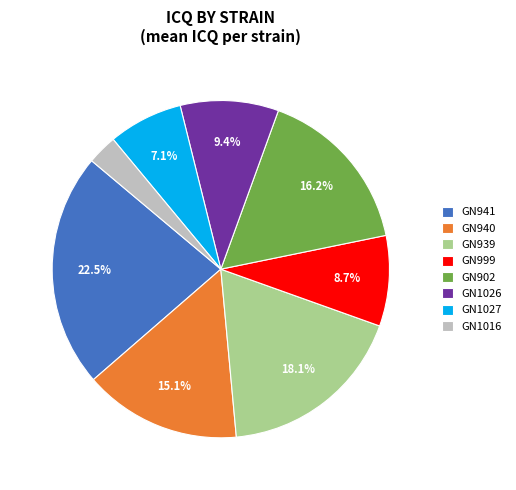

What is the smallest slice in the pie chart?

GN1016